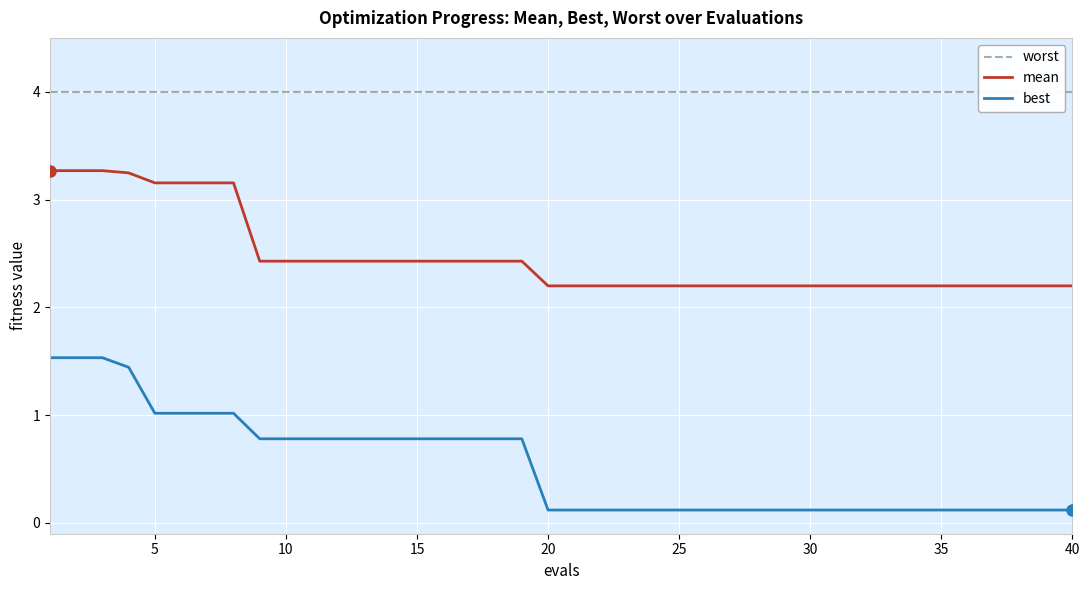

Which series has the largest range (max minus min)?

best